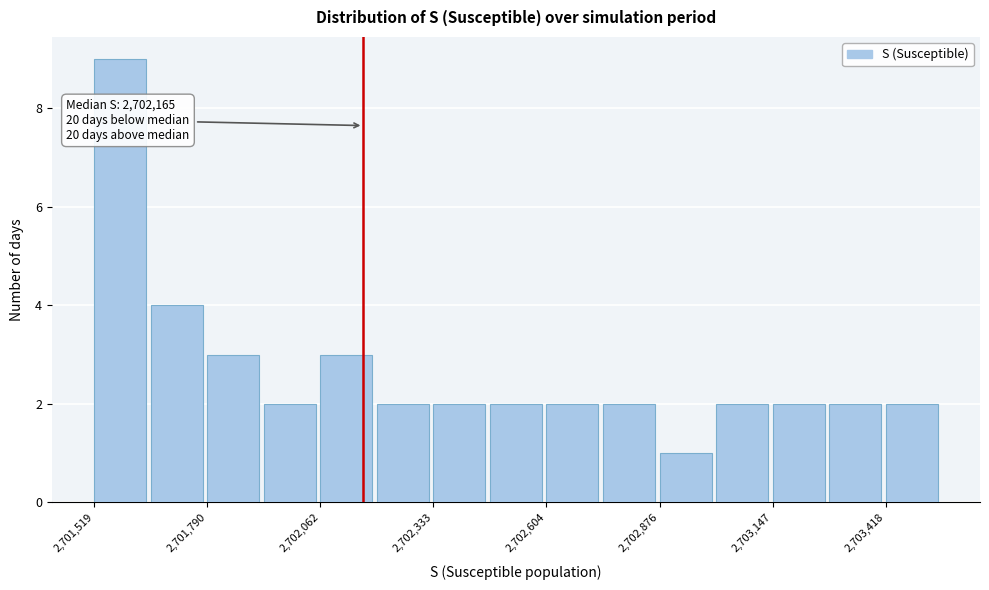

Around what value on the x-axis is the tallest bar? Give the approximate position of its centre, as read against the axis.

2701600